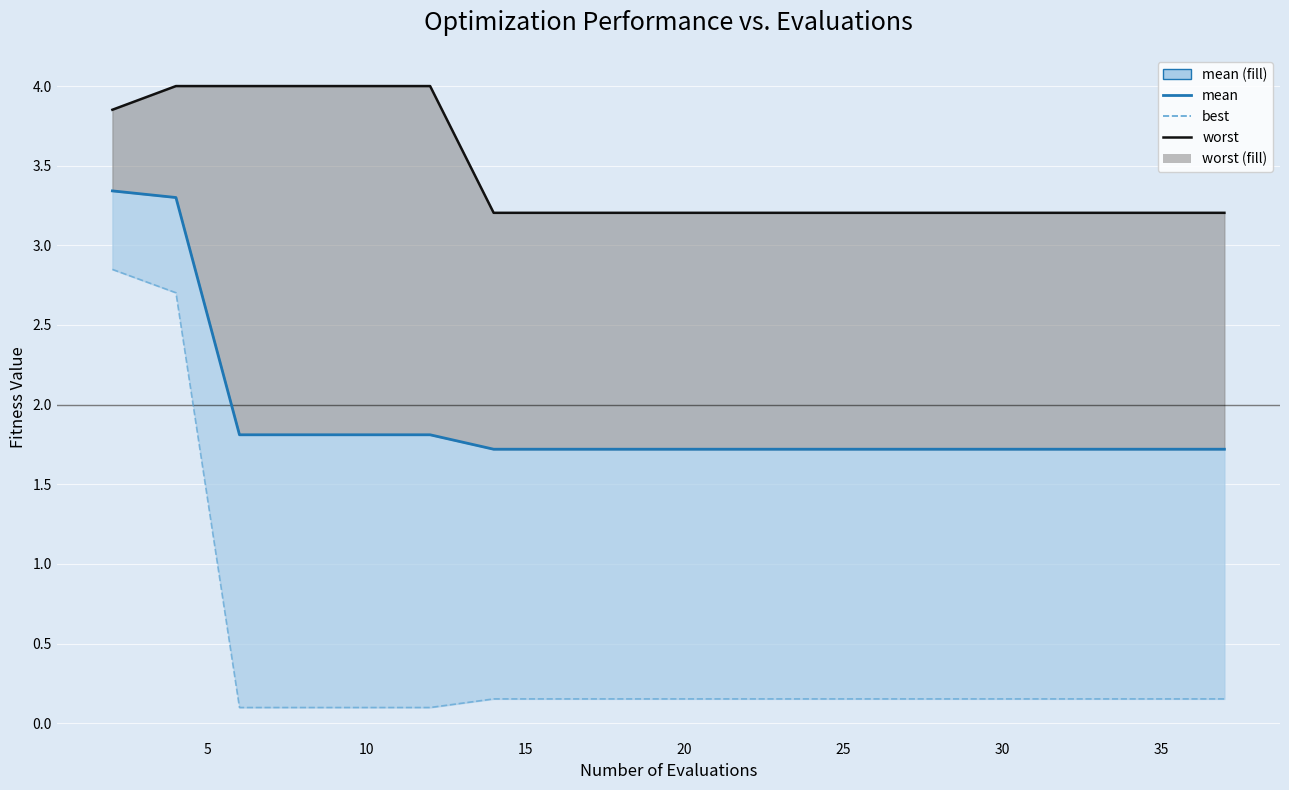

True or false: mean has more than 0 points higher than both neighbors.

False